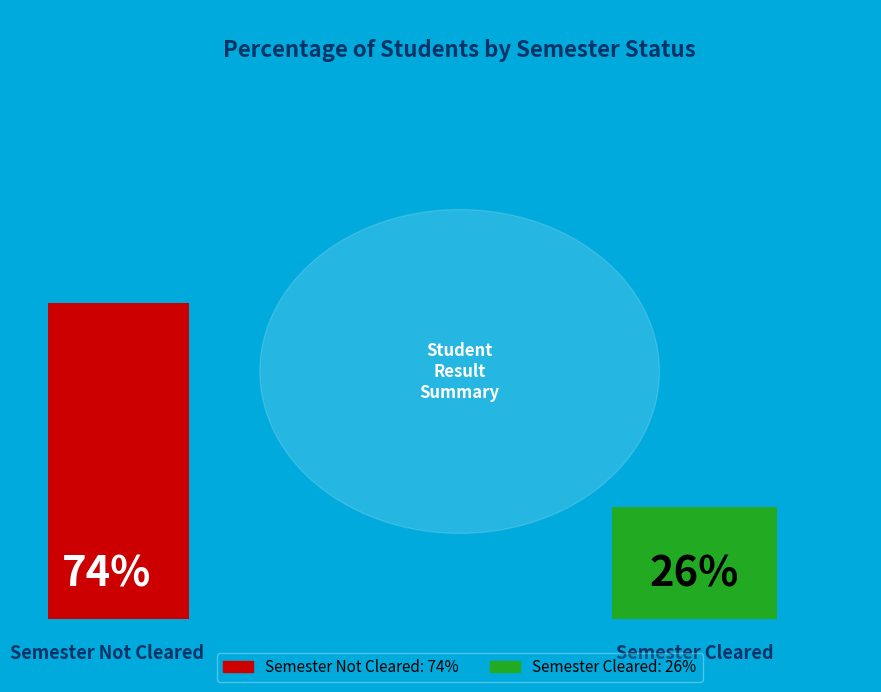

The Semester Not Cleared slice represents 74% of the pie. True or false?

True